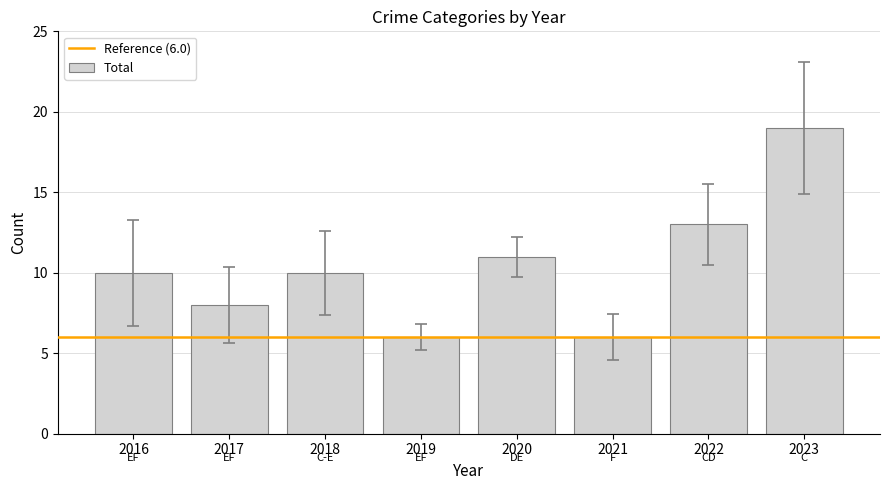

Is it true that the value at 2023 is 19?

True